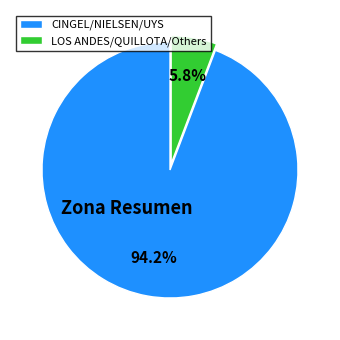

To the nearest percent, what is the difference between the largest and smallest slice percentages?

88%